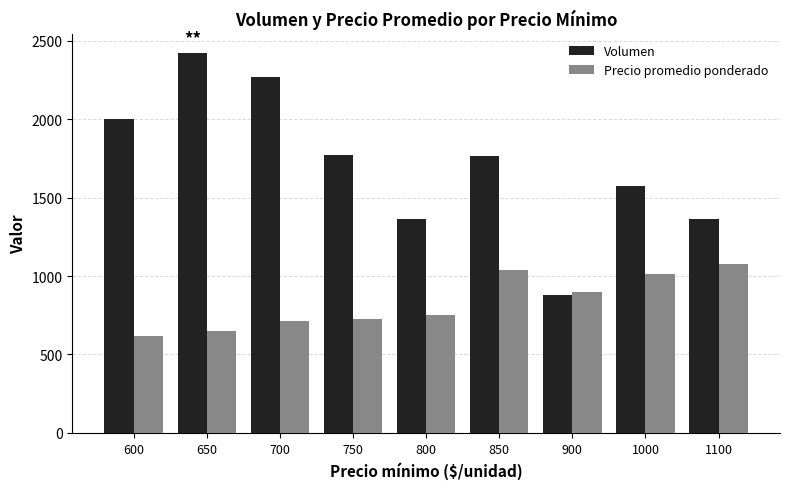

At 1000, list the series in order from smallest to largest.

Precio promedio ponderado, Volumen